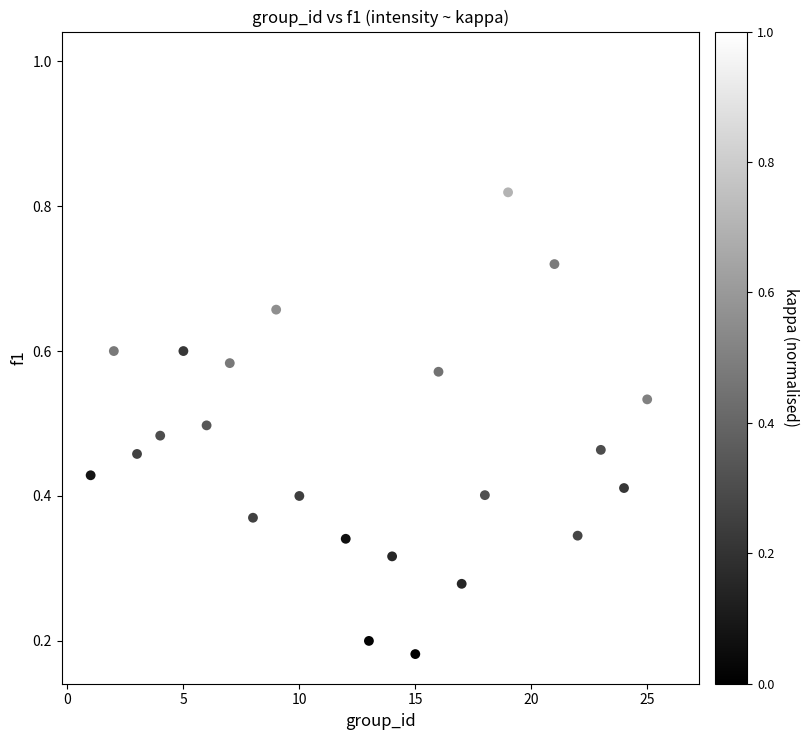

What is the range of X values (max minus min)?

25.0